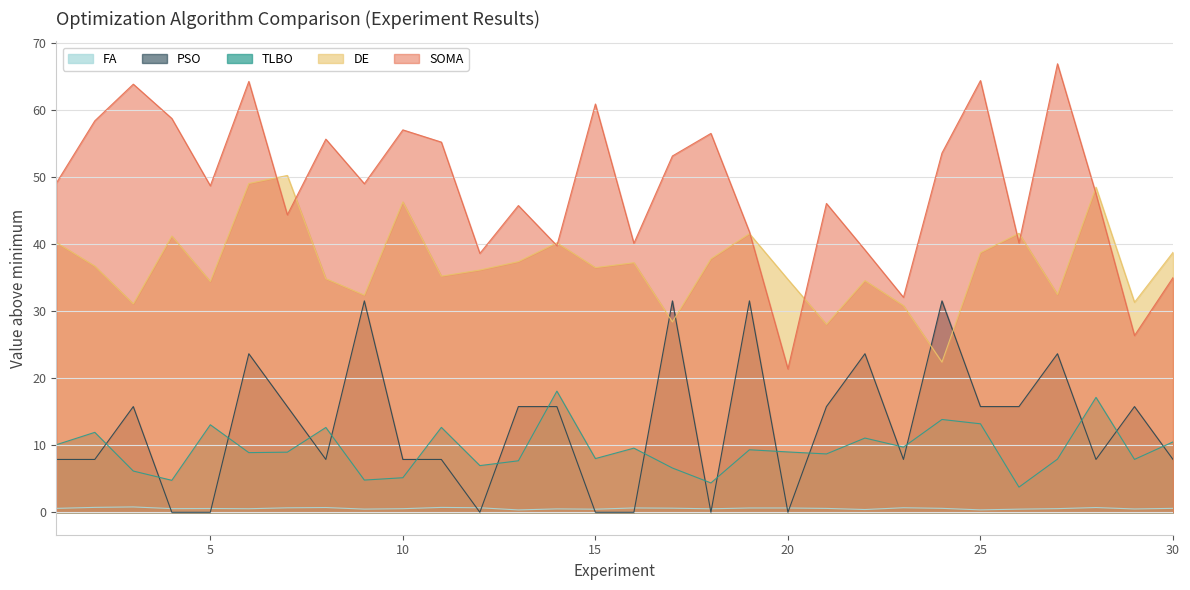

At which label is PSO closest to 15?

3